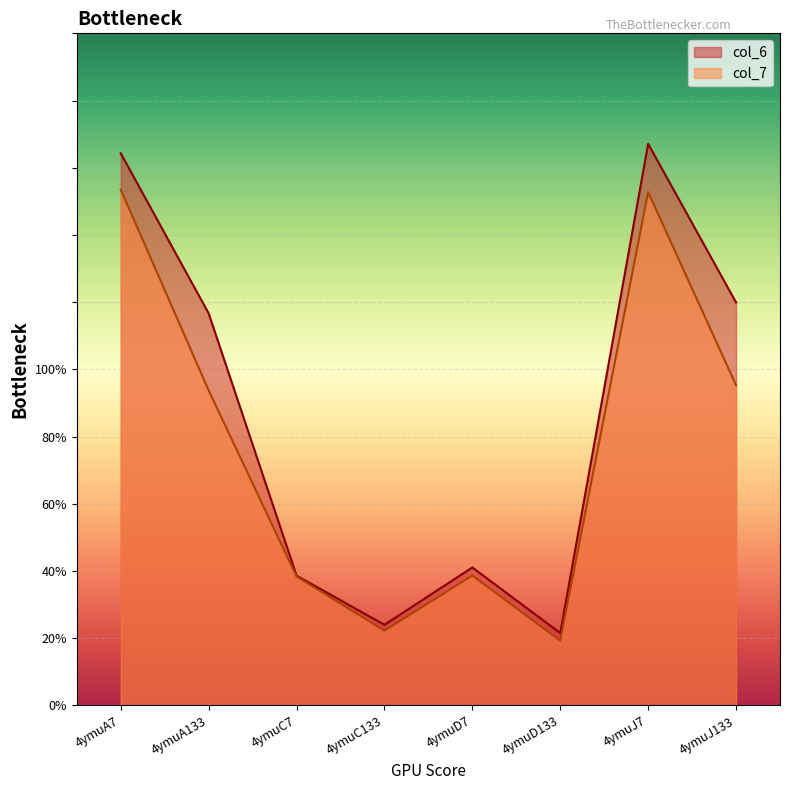

At which category does col_6 reach its first local valley?

4ymuC133